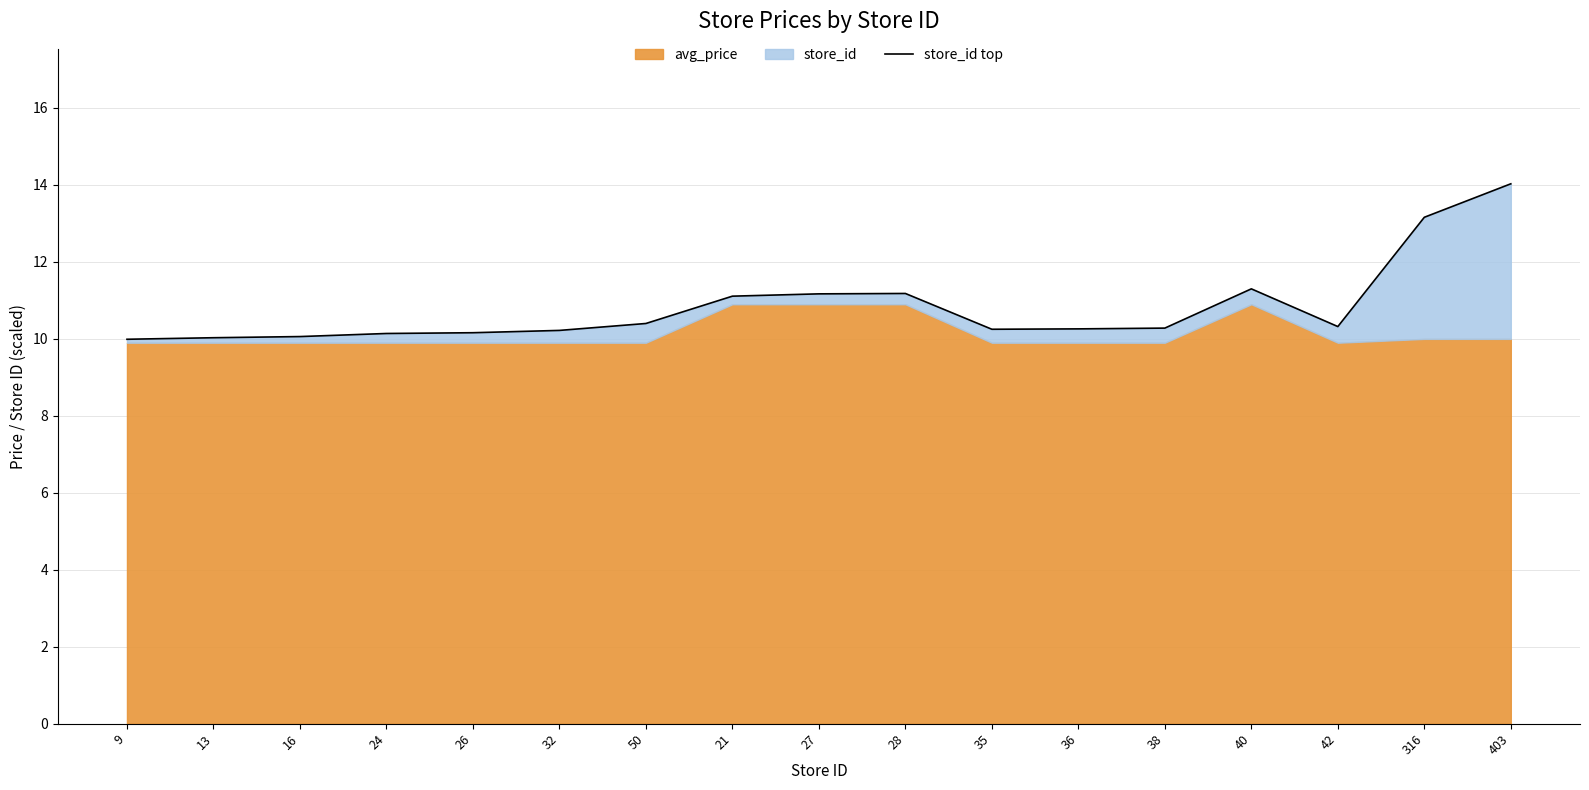

True or false: the data has more than 0 interior local peaks.

True